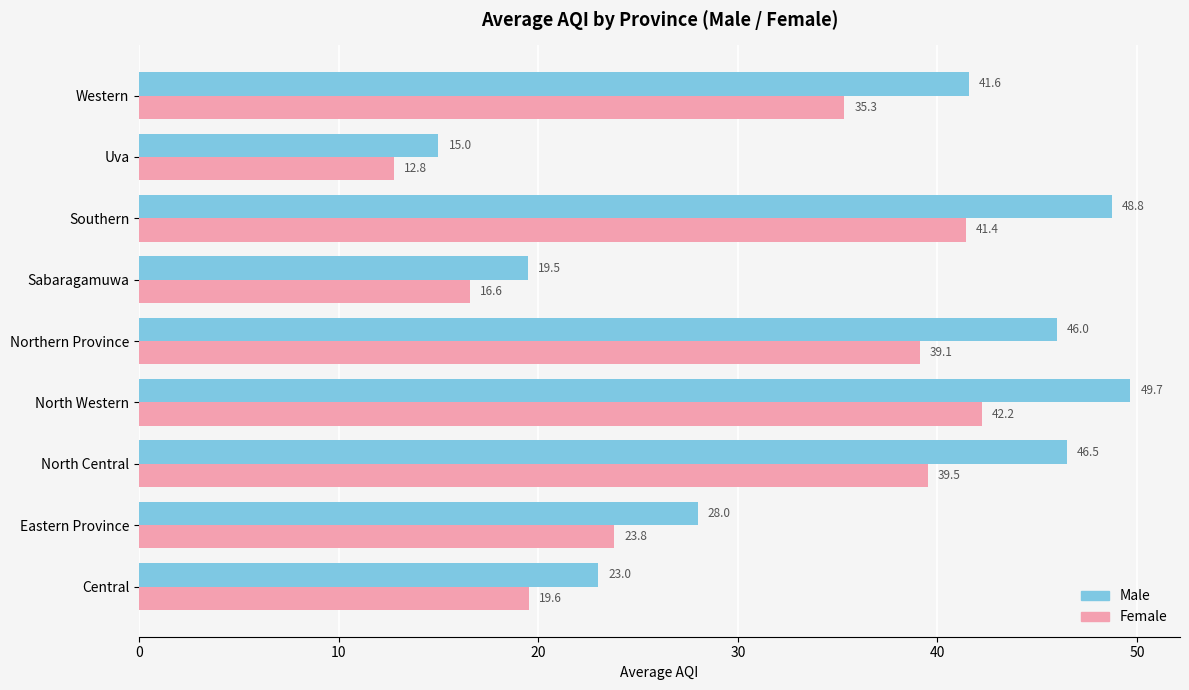

At which category is the sum across all series the highest?

North Western